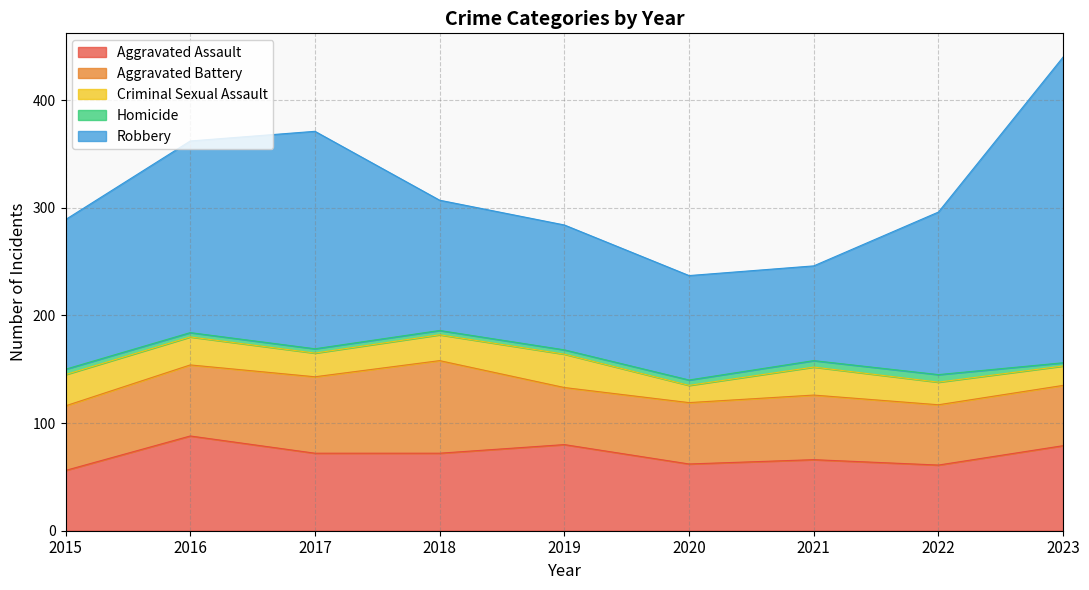

How many lines are shown in the chart?

5